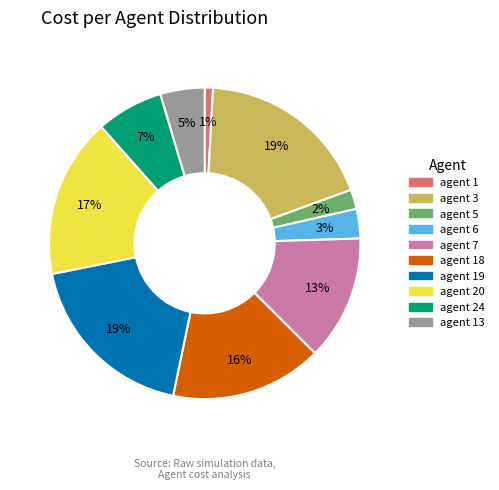

Does any single category account for the majority?

No